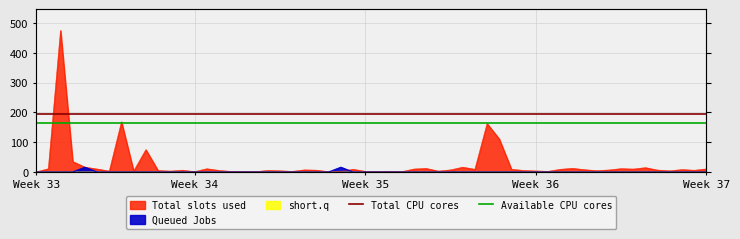

Does the chart have visible grid lines?

Yes